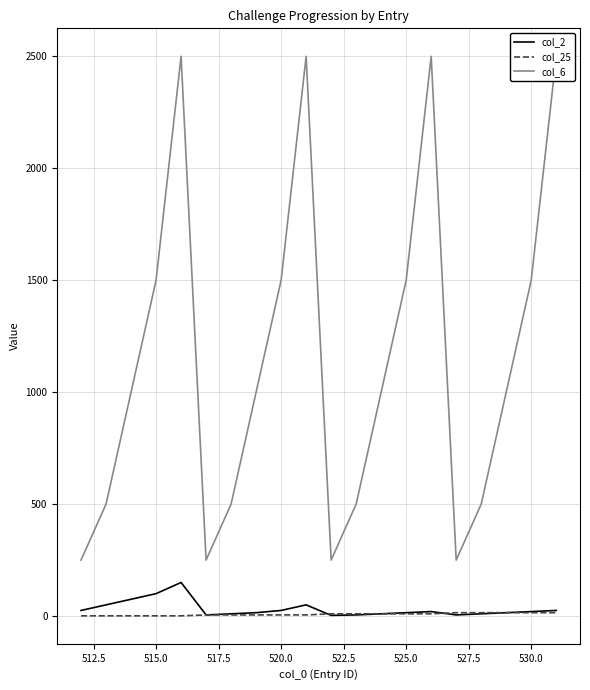

The value of col_25 at 515.0 is 1. True or false?

True